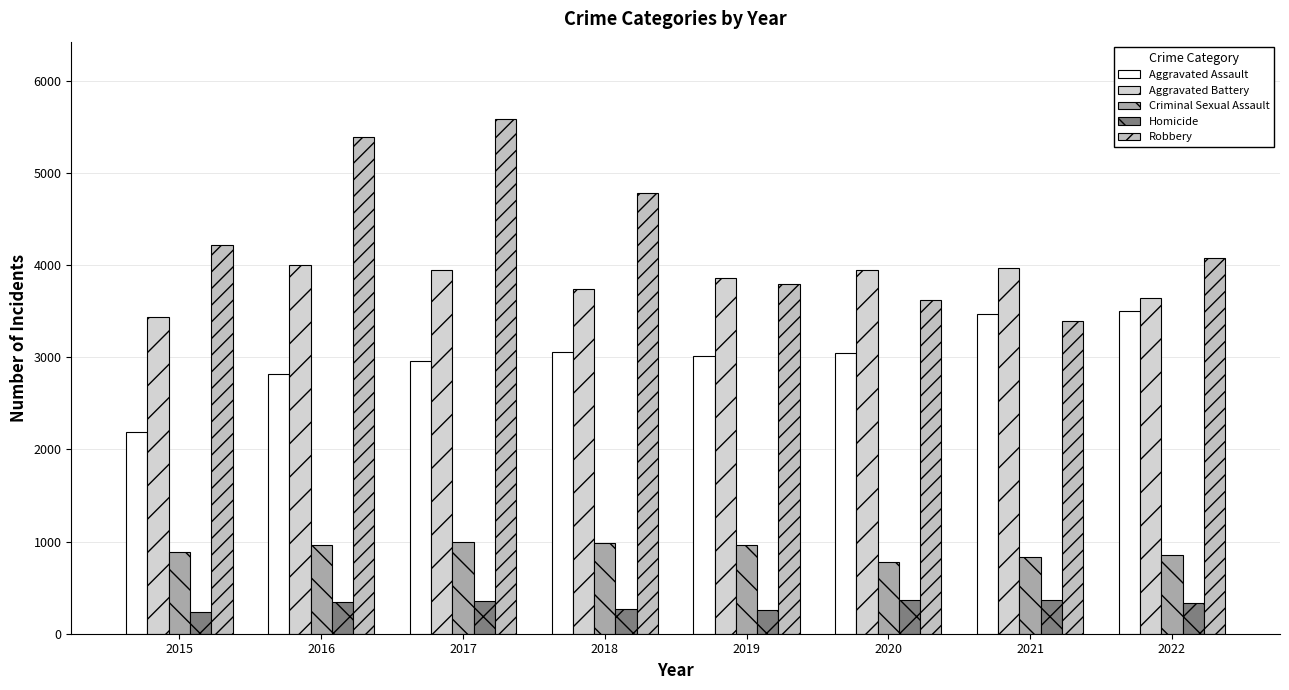

What is the difference between the second highest and second lowest values in the Aggravated Battery series?

325